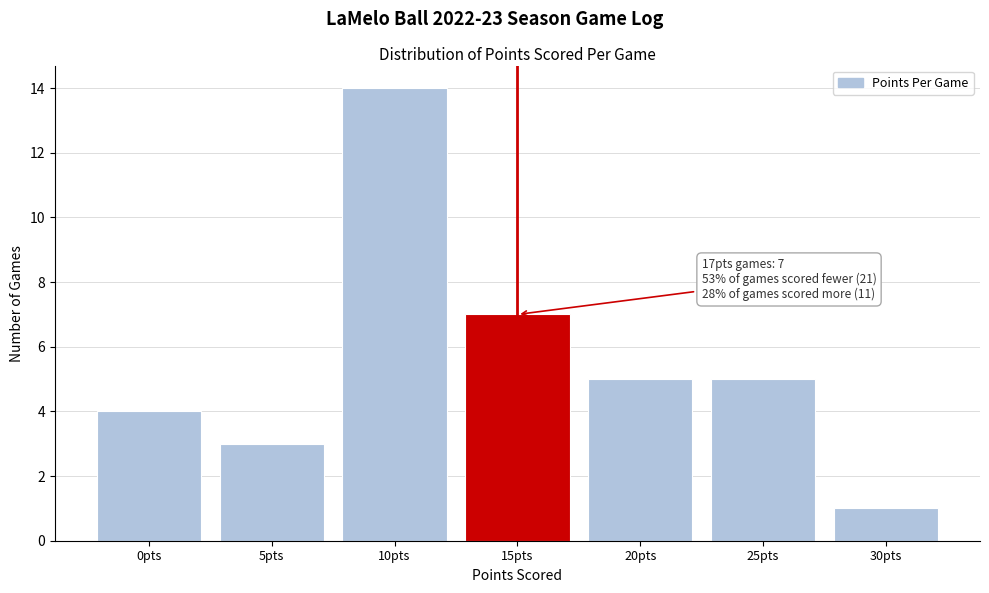

Reading left to right, what are all the values shown in this chart?

0pts=4	5pts=3	10pts=14	15pts=7	20pts=5	25pts=5	30pts=1